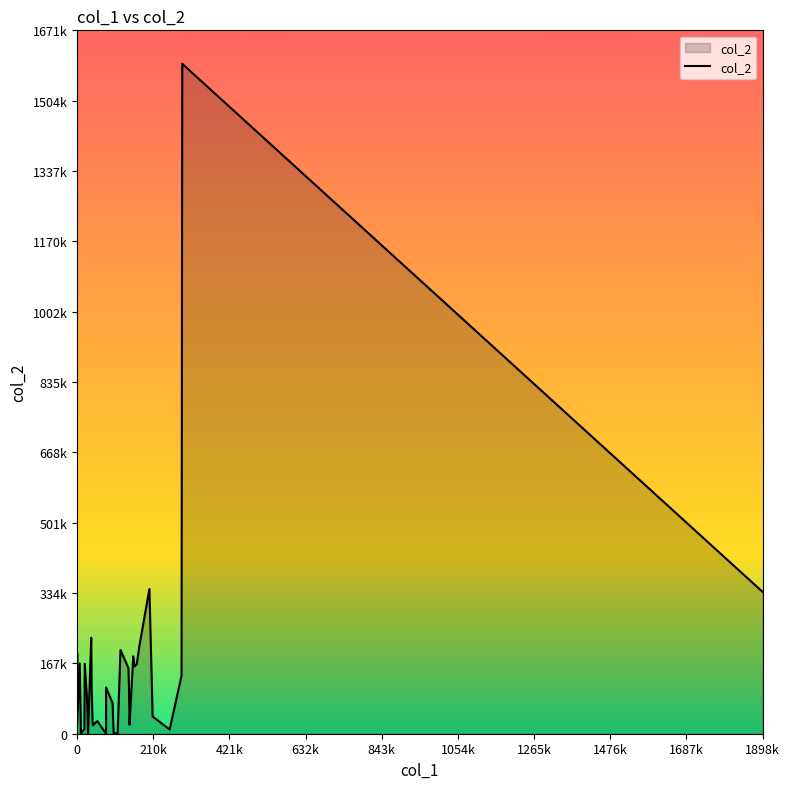

Reading left to right, transcribe all the data shown in this chart.

60000	108000	192000	25000	167000	29000	0	11000	166000	73000	0	228000	110000	20000	20000	22000	30000	0	110000	73000	73000	73000	2000	0	199000	199000	156000	93000	21000	178000	184000	160000	165000	207000	344000	41000	10000	138000	1592000	337000